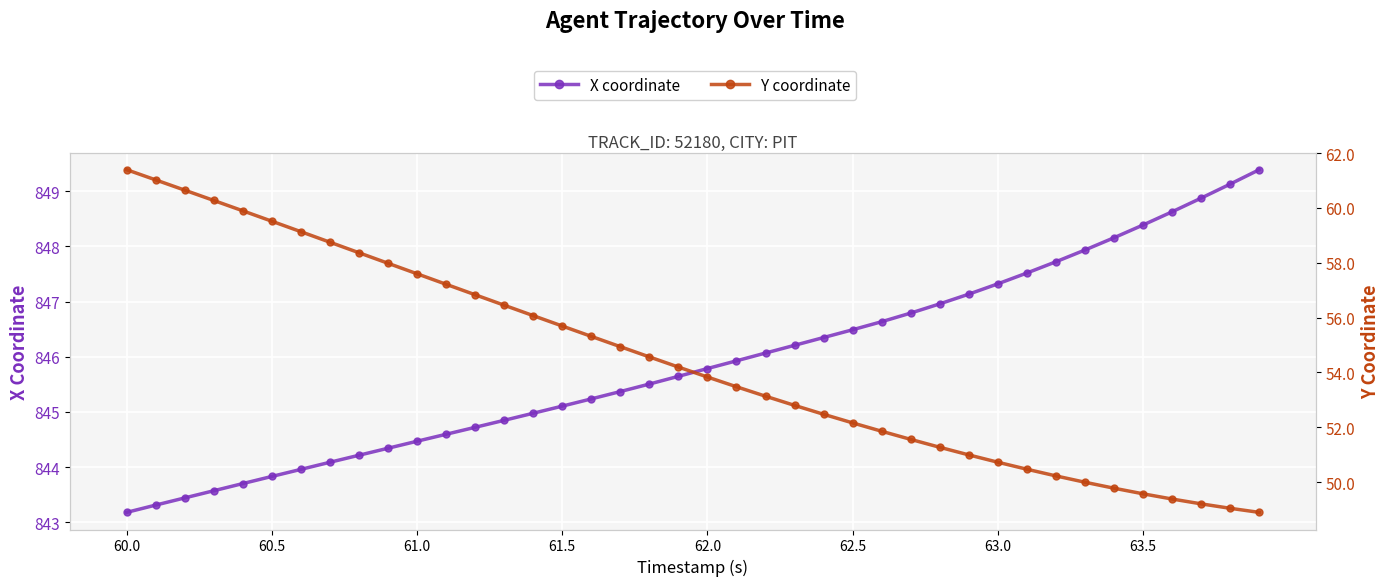

What are all the series names shown in the legend?

X coordinate, Y coordinate